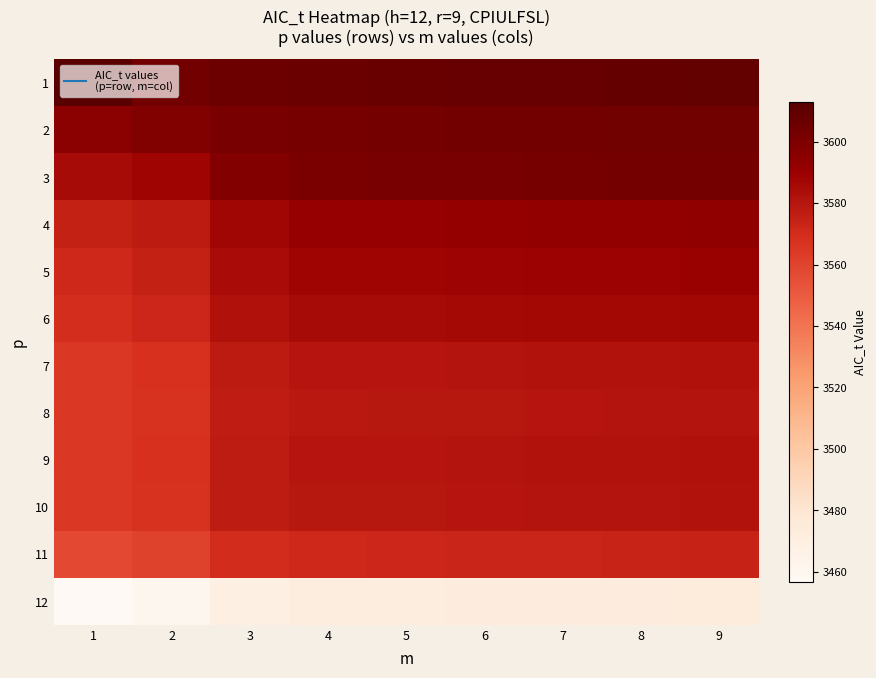

Reading right to left, transcribe all the data shown in this chart.

1: 9=3609.0	8=3608.5	7=3608.0	6=3607.5	5=3607.0	4=3606.8	3=3605.8	2=3603.8	1=3613.0
2: 9=3604.4	8=3604.0	7=3603.6	6=3603.2	5=3602.9	4=3602.4	3=3601.5	2=3598.4	1=3595.1
3: 9=3603.0	8=3602.6	7=3602.2	6=3601.8	5=3601.4	4=3601.0	3=3597.9	2=3588.5	1=3585.1
4: 9=3593.0	8=3592.6	7=3592.2	6=3591.8	5=3591.4	4=3591.0	3=3587.9	2=3578.1	1=3574.7
5: 9=3590.0	8=3589.6	7=3589.2	6=3588.8	5=3588.4	4=3588.0	3=3584.4	2=3574.6	1=3571.6
6: 9=3587.0	8=3586.6	7=3586.2	6=3585.8	5=3585.4	4=3585.0	3=3582.1	2=3572.4	1=3569.3
7: 9=3582.0	8=3581.6	7=3581.2	6=3580.8	5=3580.4	4=3580.0	3=3577.5	2=3568.1	1=3565.3
8: 9=3581.0	8=3580.6	7=3580.2	6=3579.8	5=3579.4	4=3579.0	3=3576.9	2=3567.5	1=3564.8
9: 9=3582.0	8=3581.6	7=3581.2	6=3580.8	5=3580.4	4=3580.0	3=3577.2	2=3567.9	1=3565.0
10: 9=3581.5	8=3581.1	7=3580.7	6=3580.3	5=3579.9	4=3579.5	3=3577.0	2=3567.6	1=3564.9
11: 9=3574.0	8=3573.6	7=3573.2	6=3572.8	5=3572.4	4=3572.0	3=3569.7	2=3560.7	1=3557.8
12: 9=3474.0	8=3473.6	7=3473.2	6=3472.8	5=3472.4	4=3472.0	3=3469.8	2=3460.2	1=3456.5